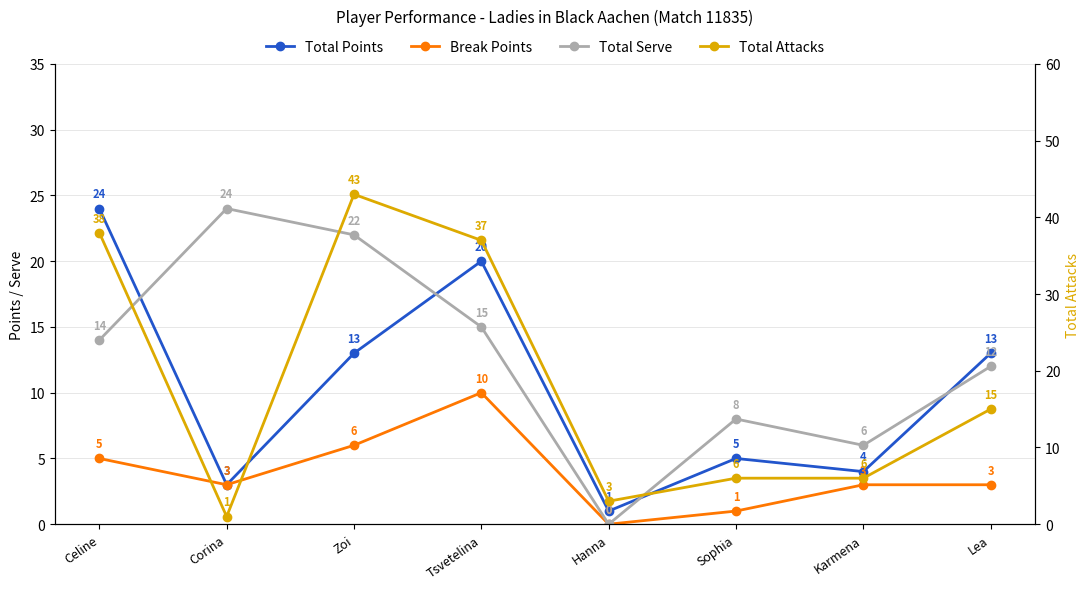

At which category is the sum across all series the highest?

Zoi